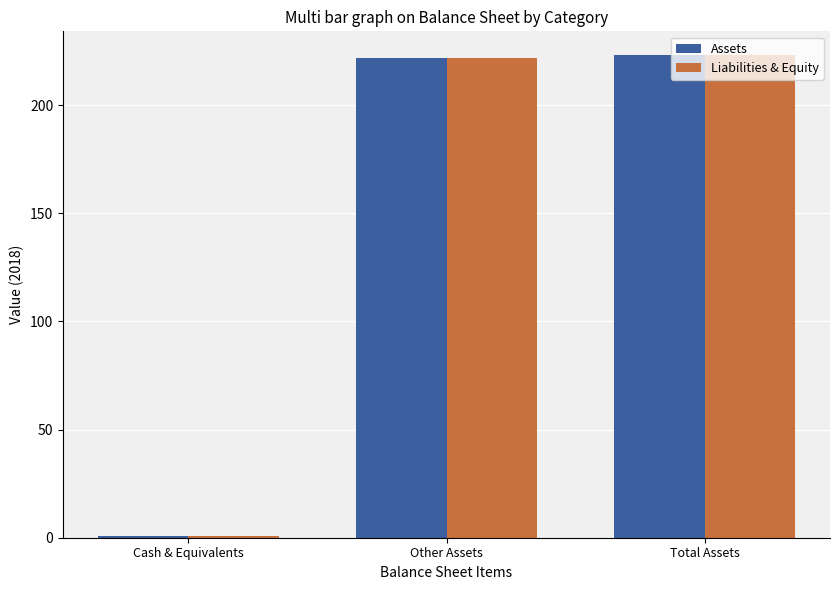

Reading left to right, list all the values displayed in this chart.

Assets: 1	222	223
Liabilities & Equity: 1	222	223